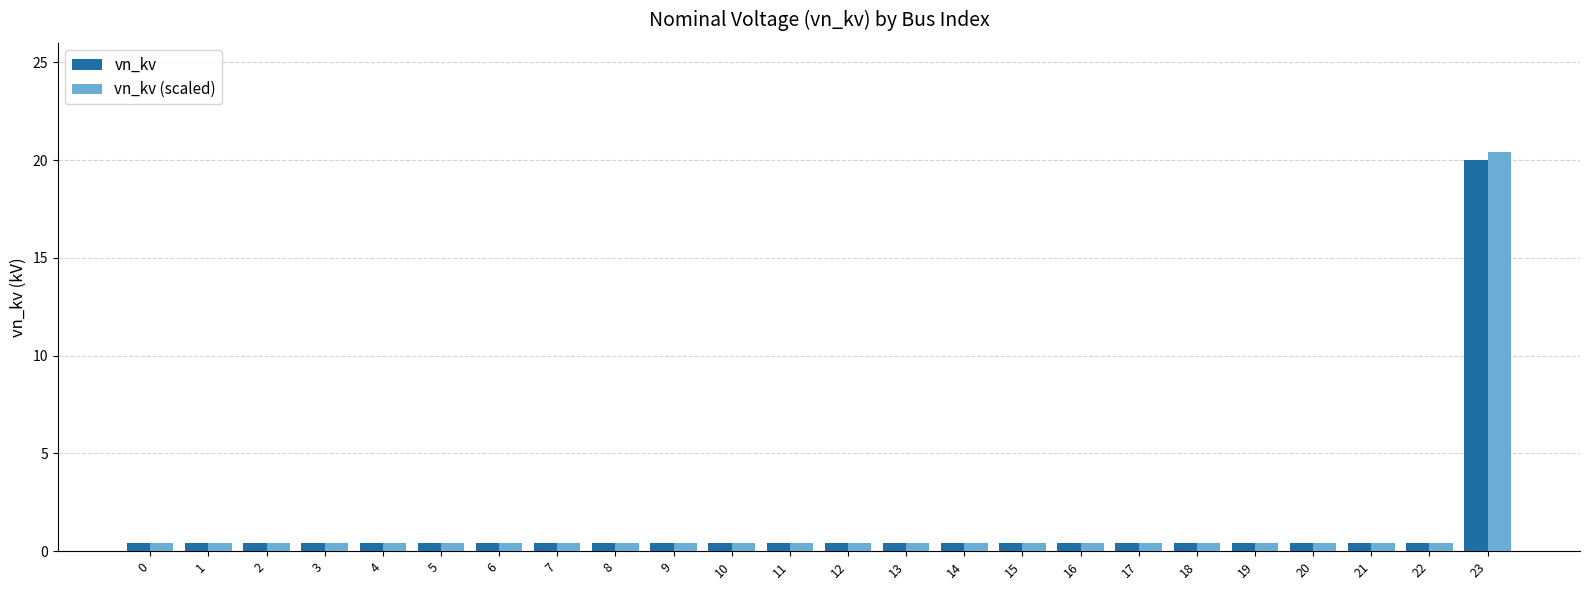

Is it true that vn_kv equals 0.4 at 6?

True